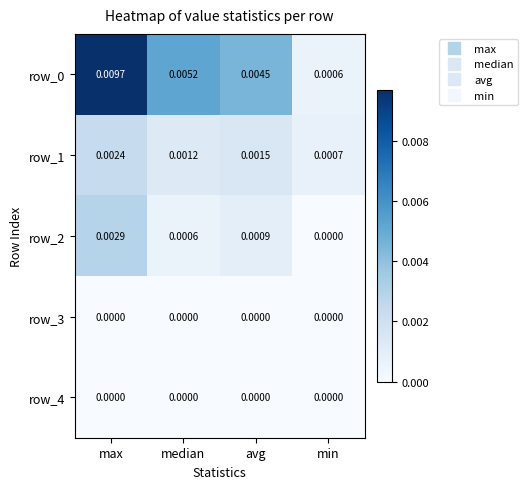

At which category does the chart reach its peak across all series?

max